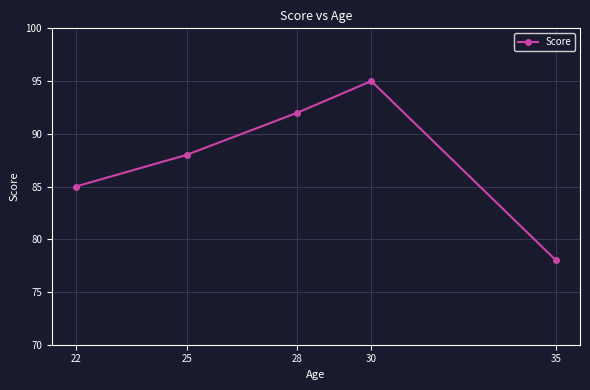

Reading right to left, extract all data points from this chart.

35=78	30=95	28=92	25=88	22=85